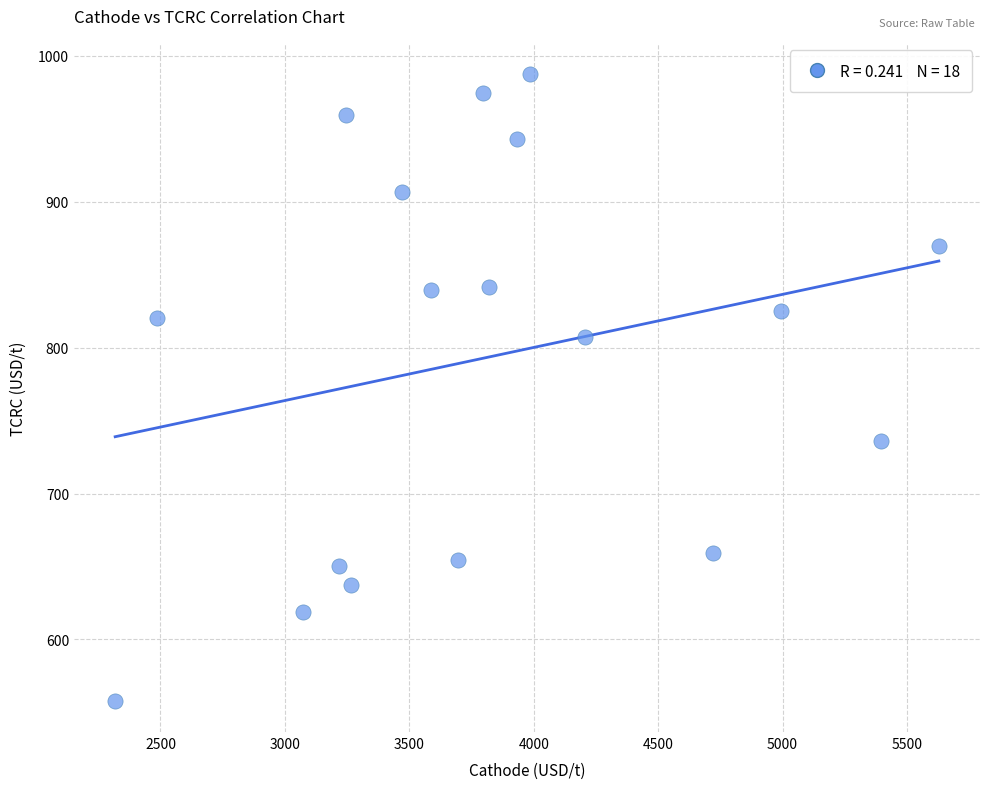

What is the range of Y values (max minus min)?

429.5